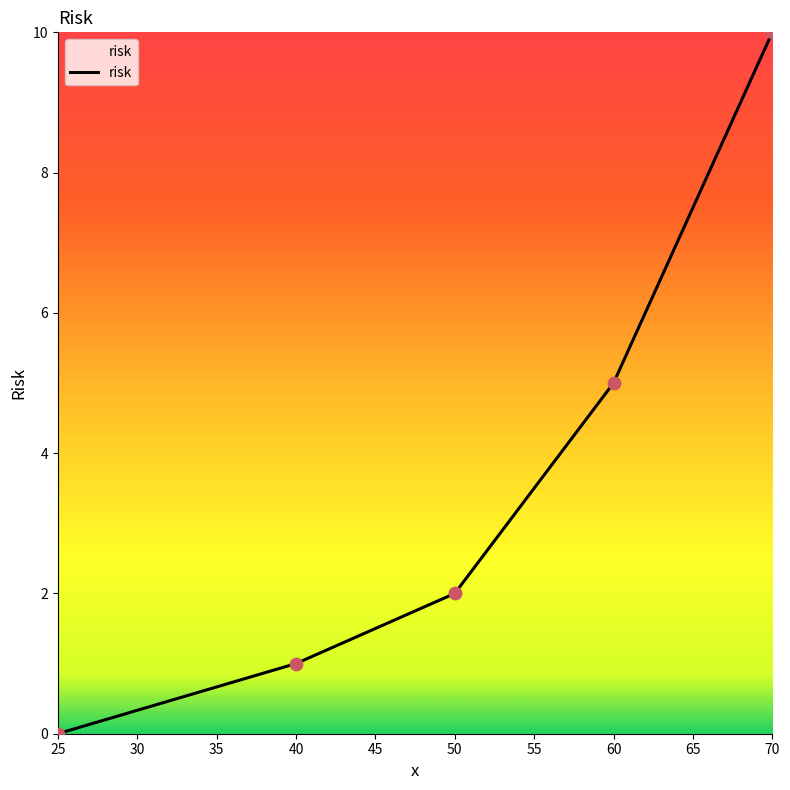

Which has a higher value, 40 or 25?

40